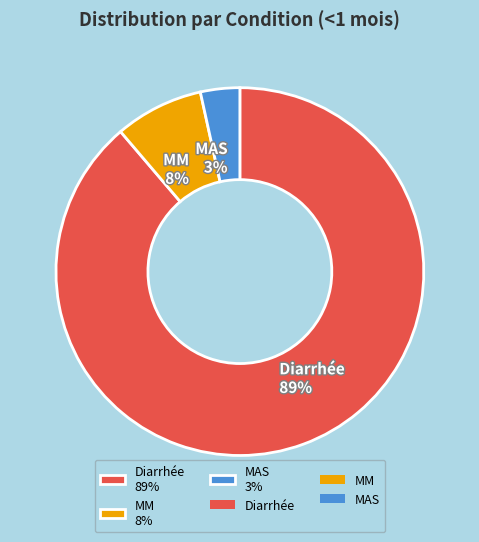

To the nearest percent, what is the average slice percentage?

33%